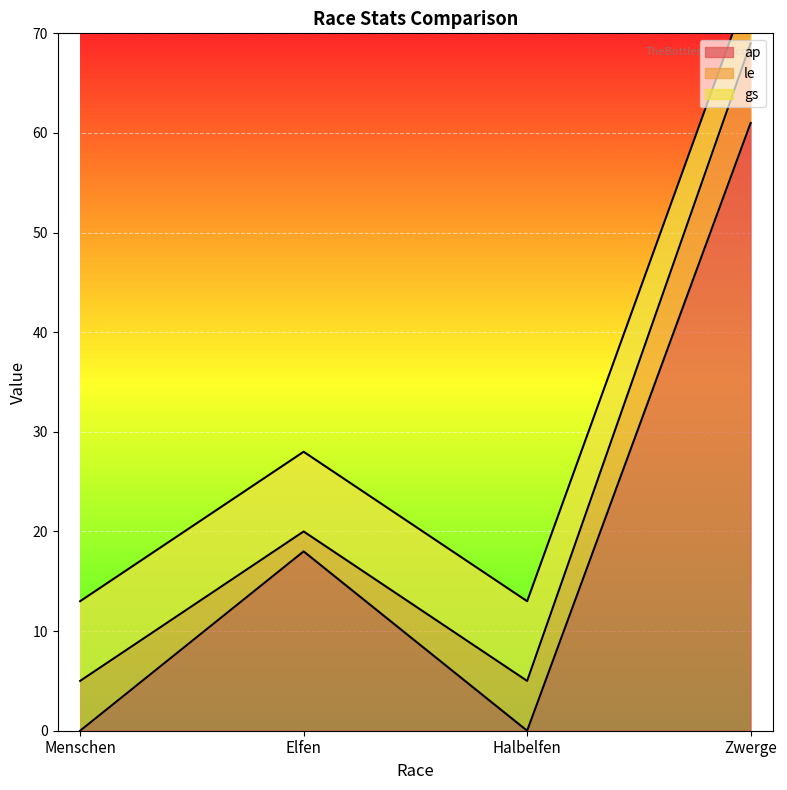

Where is le nearest to the value 5?

Menschen